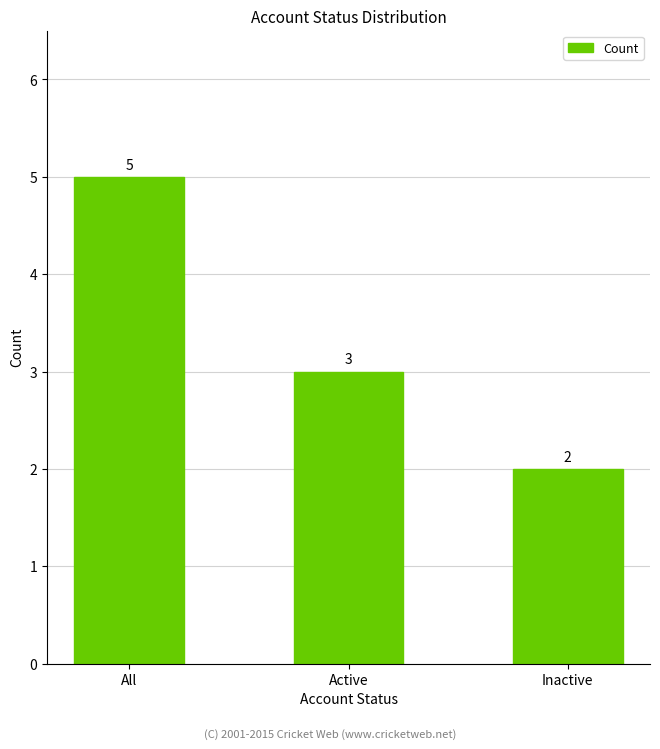

Where is the data nearest to the value 3?

Active